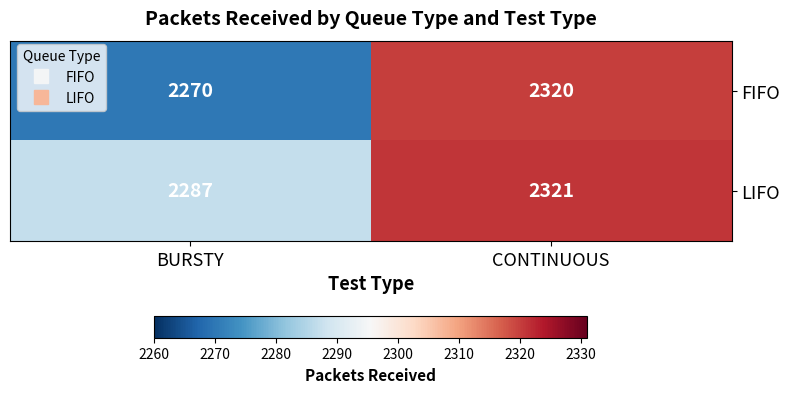

What is the difference between the maximum and minimum values in the LIFO series?

34